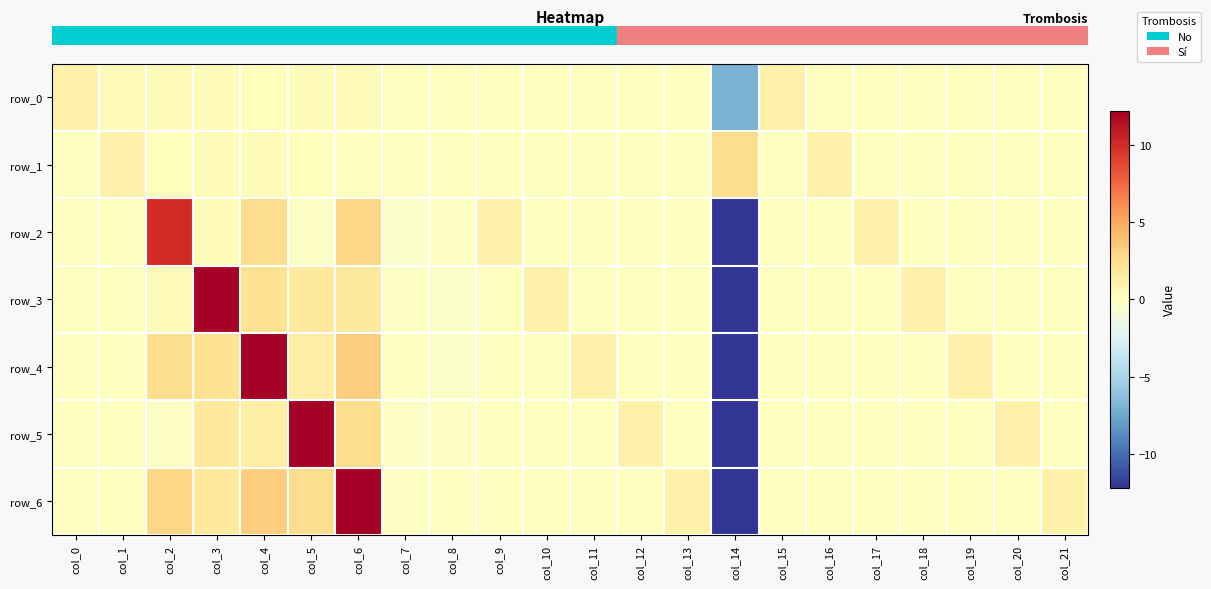

What is the maximum value for row_1?

2.6